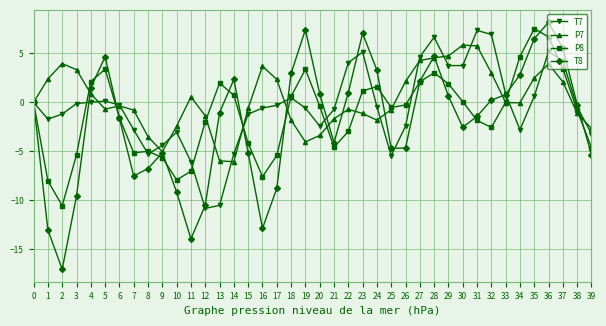

What is the difference between the P8 values at 12 and 29?

3.9